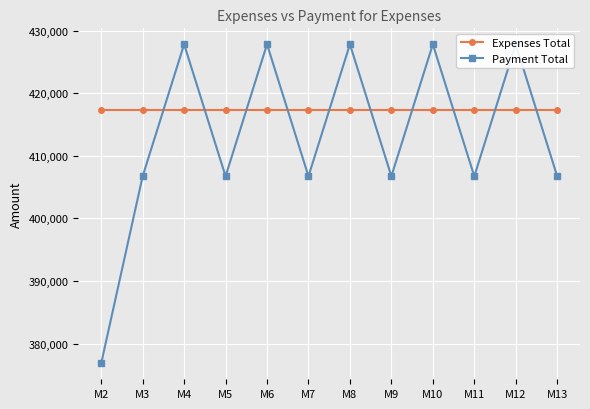

True or false: Payment Total and Expenses Total cross at least once.

True